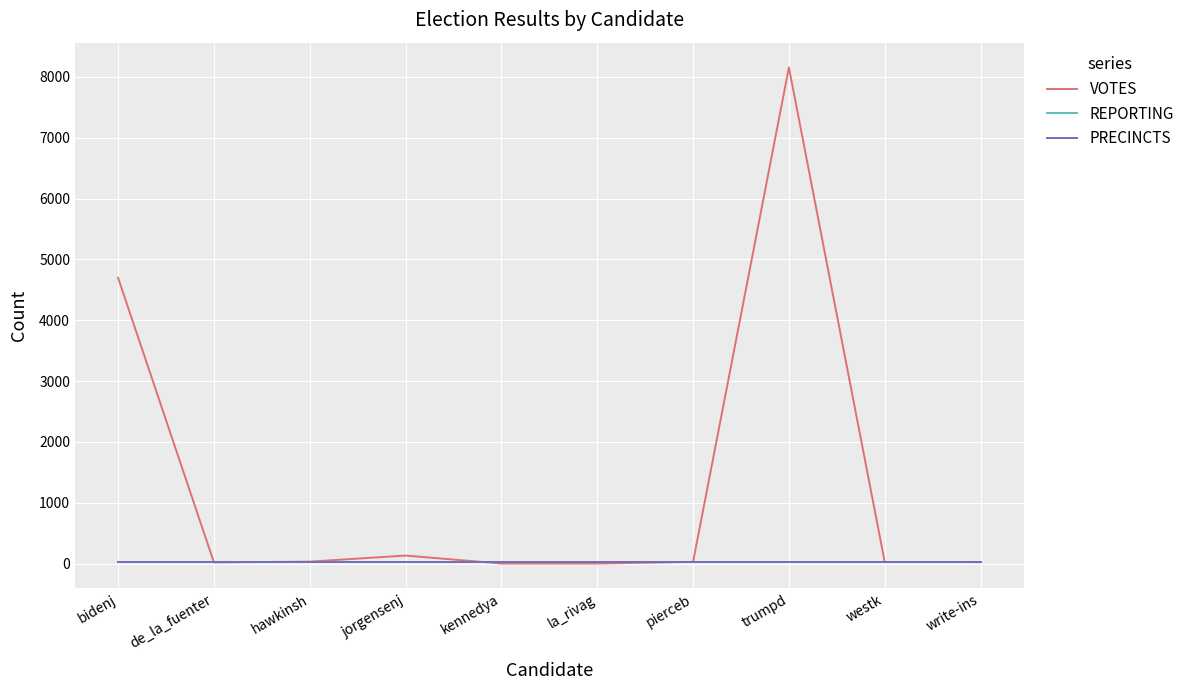

What is the minimum value for REPORTING?

33